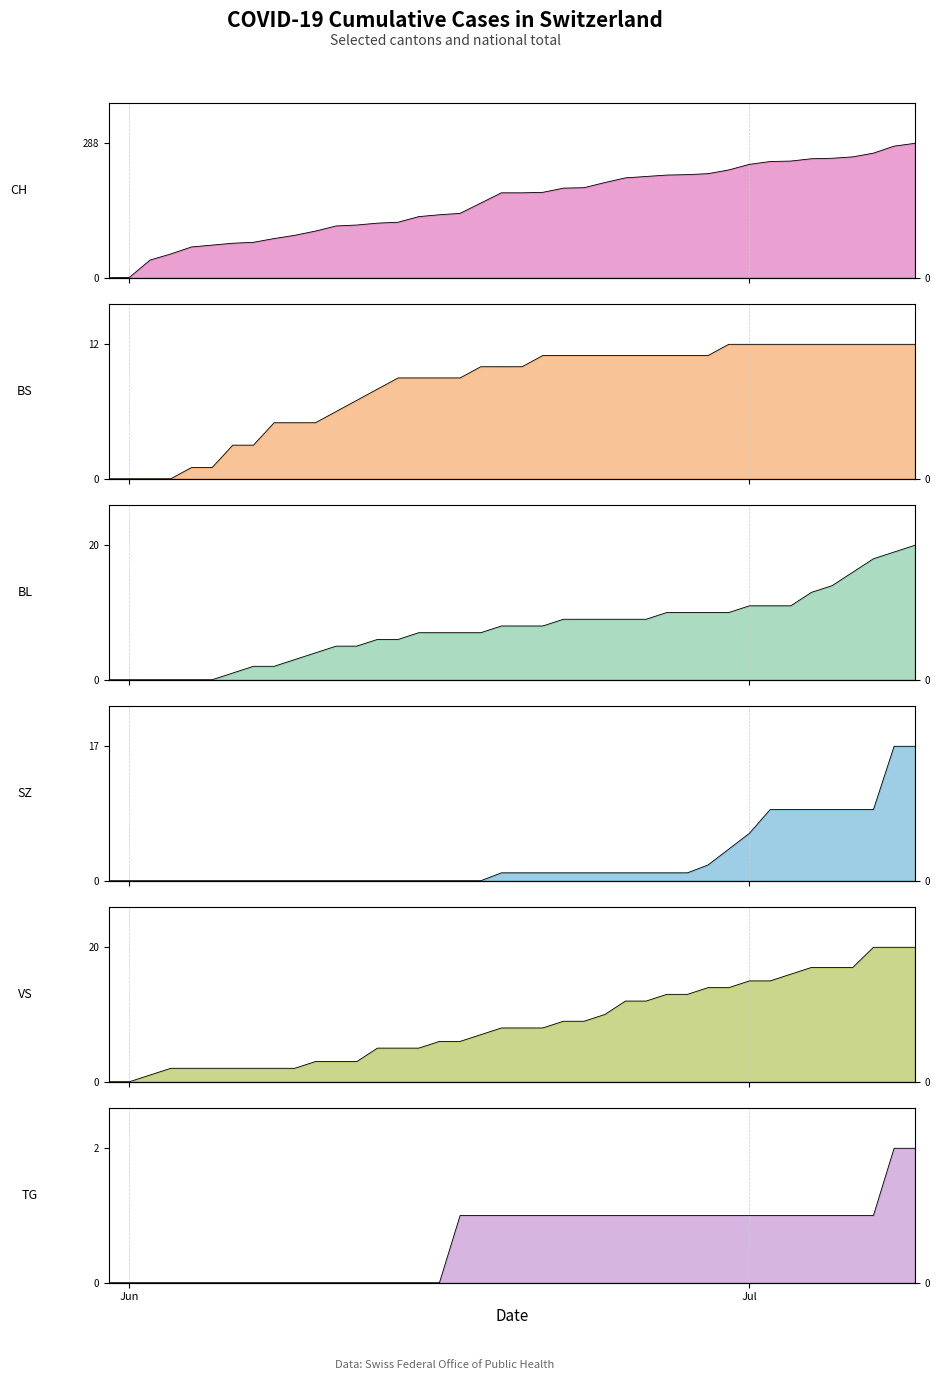

What are all the series names shown in the legend?

CH, BS, BL, SZ, VS, TG